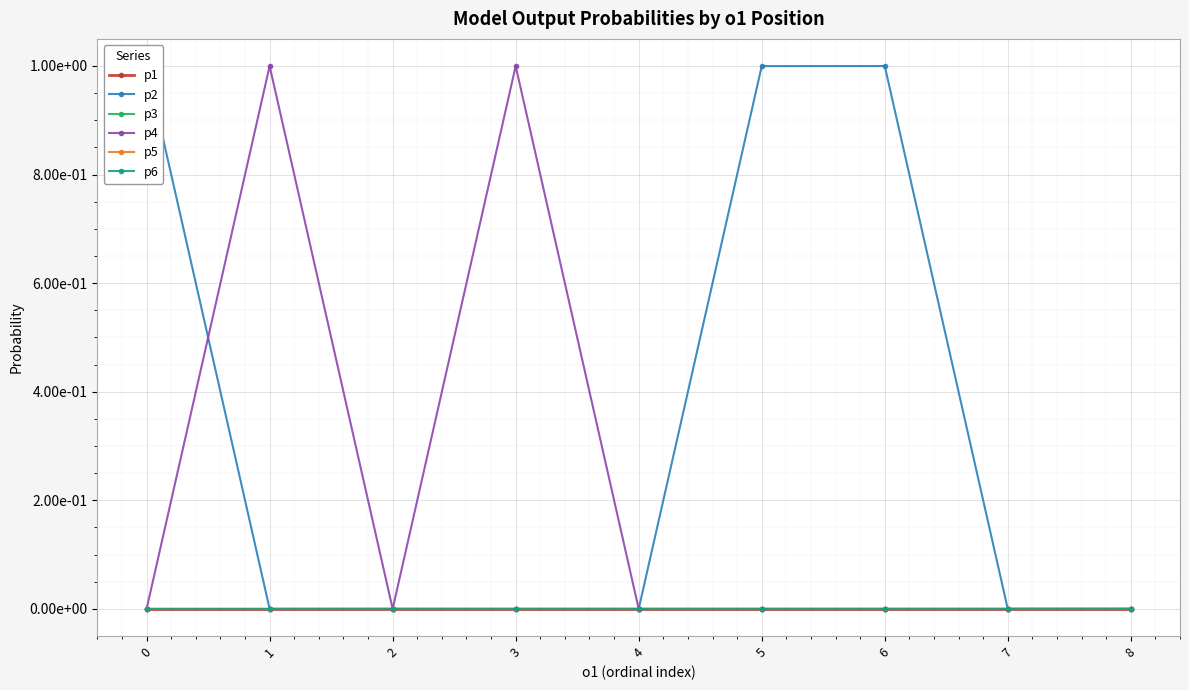

At which label does p2 reach its minimum?

2